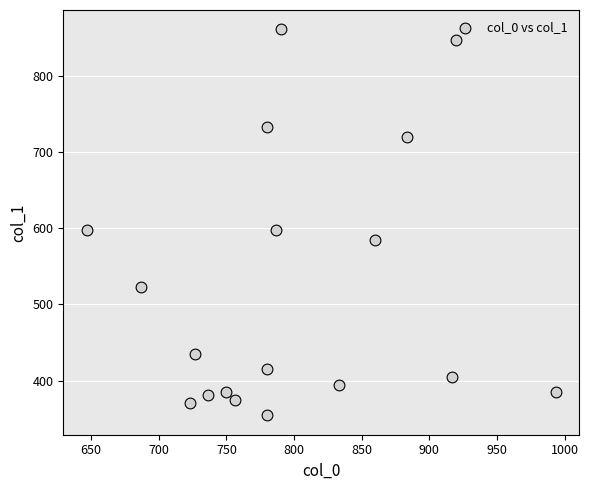

What is the range of X values (max minus min)?

346.7